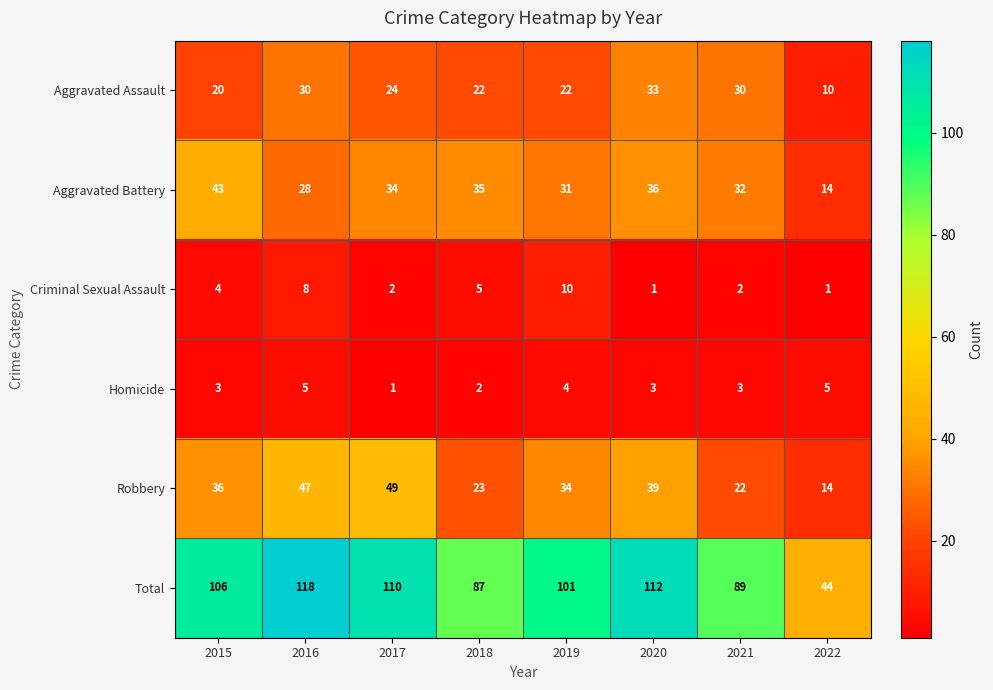

What is the difference between the highest and lowest values at 2019?

97